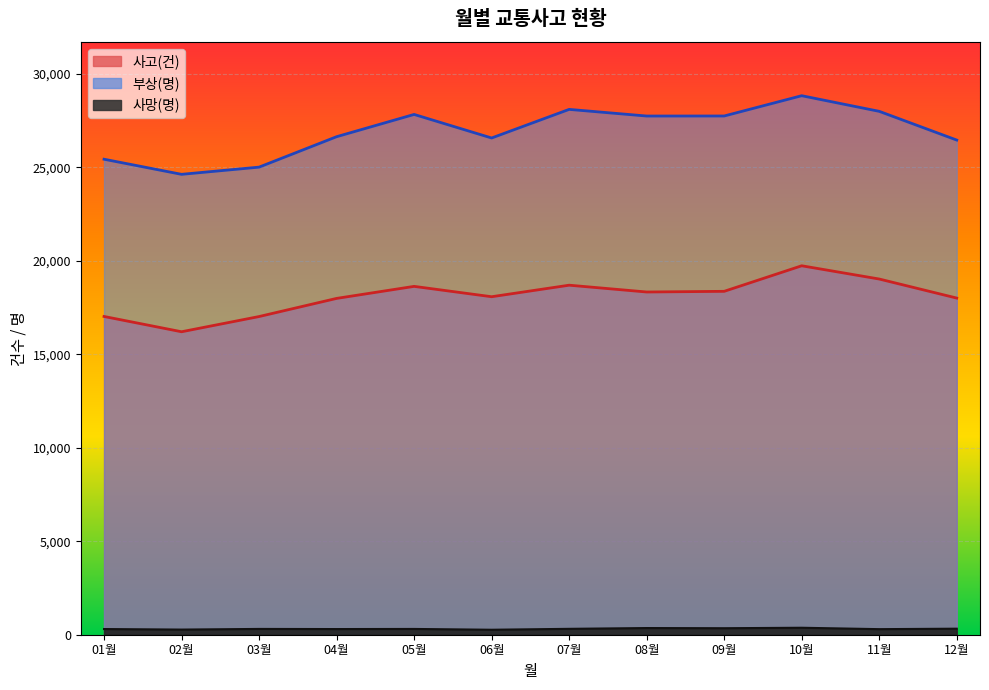

Count the number of categories in the chart.

12